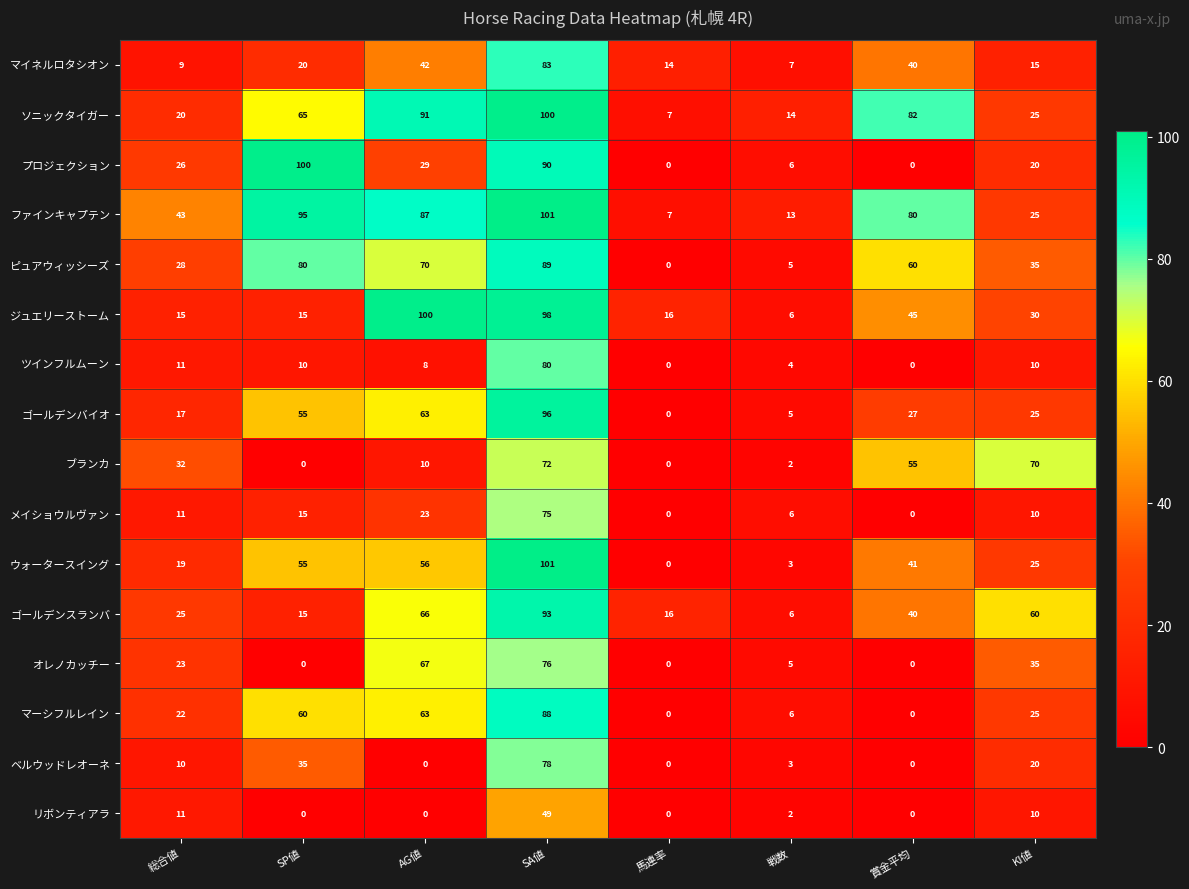

Is it true that リボンティアラ equals 0 at 賞金平均?

True